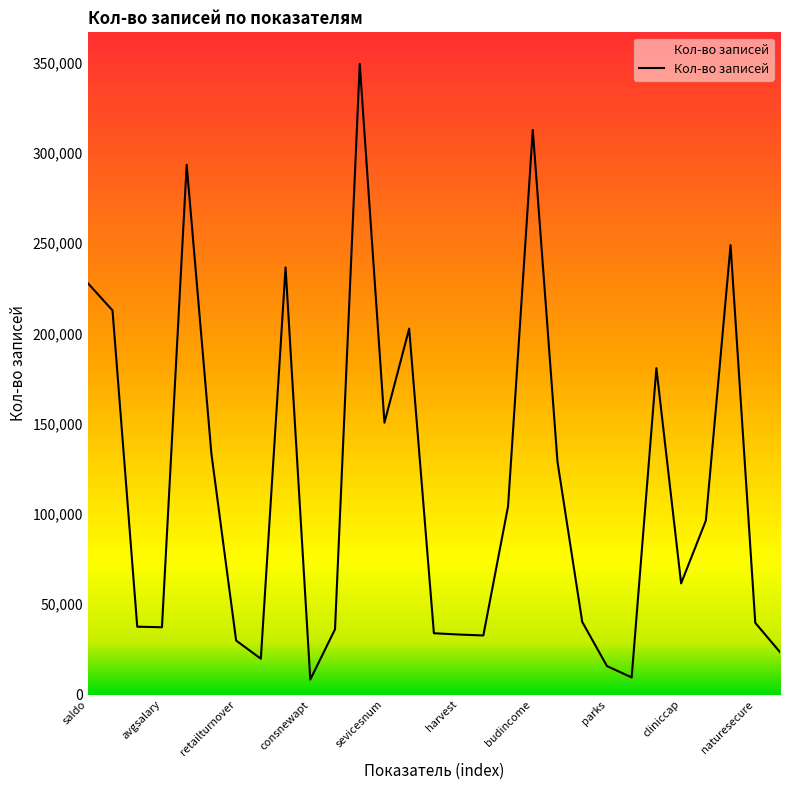

What is the difference between the maximum and minimum values?

341044